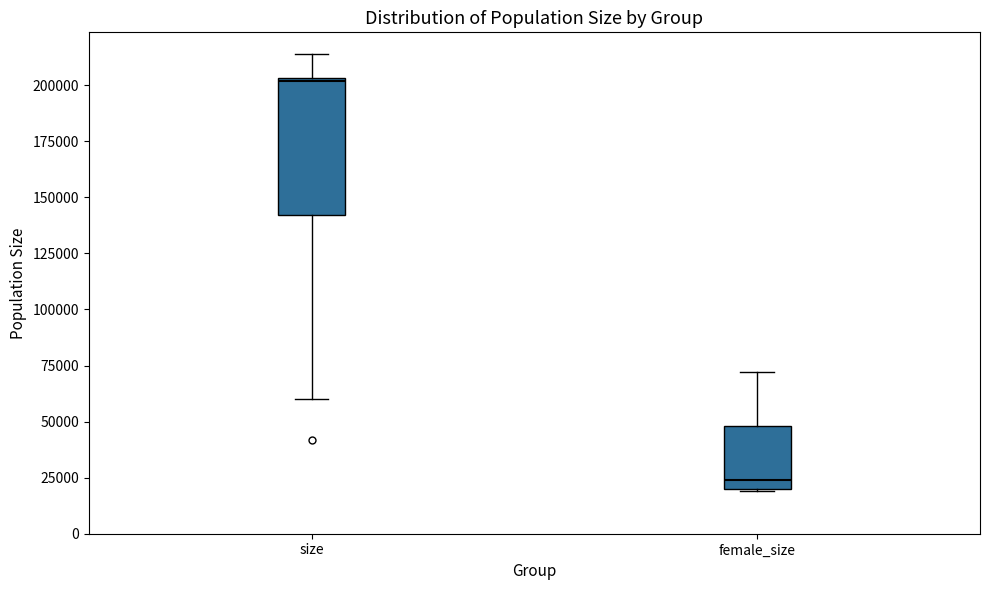

Reading left to right, read every box against the y-axis: the position of its median line, the range the box covers, and the ends of its whiskers. The values are not printed on the chart, so give them approximately, as read against the axis.

size: median 200000, box 140000 to 205000, whiskers 60000 to 215000
female_size: median 25000, box 20000 to 50000, whiskers 20000 to 70000